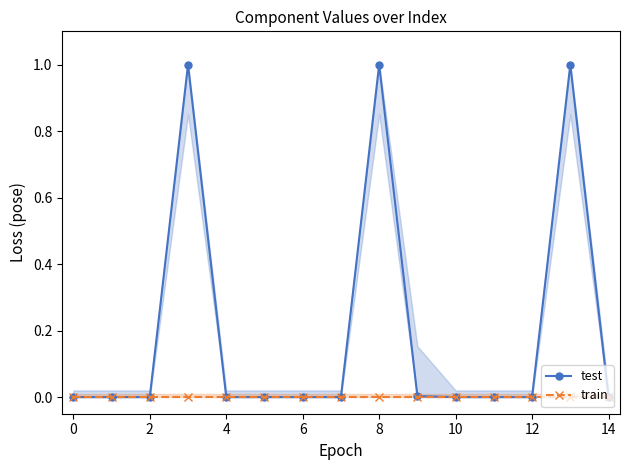

Reading left to right, transcribe all the data shown in this chart.

test: 0.0	0.0	0.0	1.0	0.0	0.0	0.0	0.0	1.0	0.0	0.0	0.0	0.0	1.0	0.0
train: 0.0	0.0	0.0	0.0	0.0	0.0	0.0	0.0	0.0	0.0	0.0	0.0	0.0	0.0	0.0